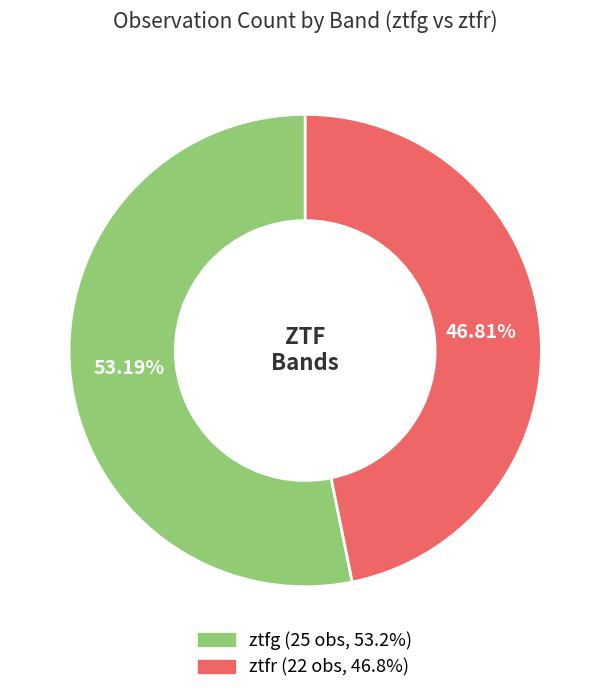

What is the majority slice?

ztfg